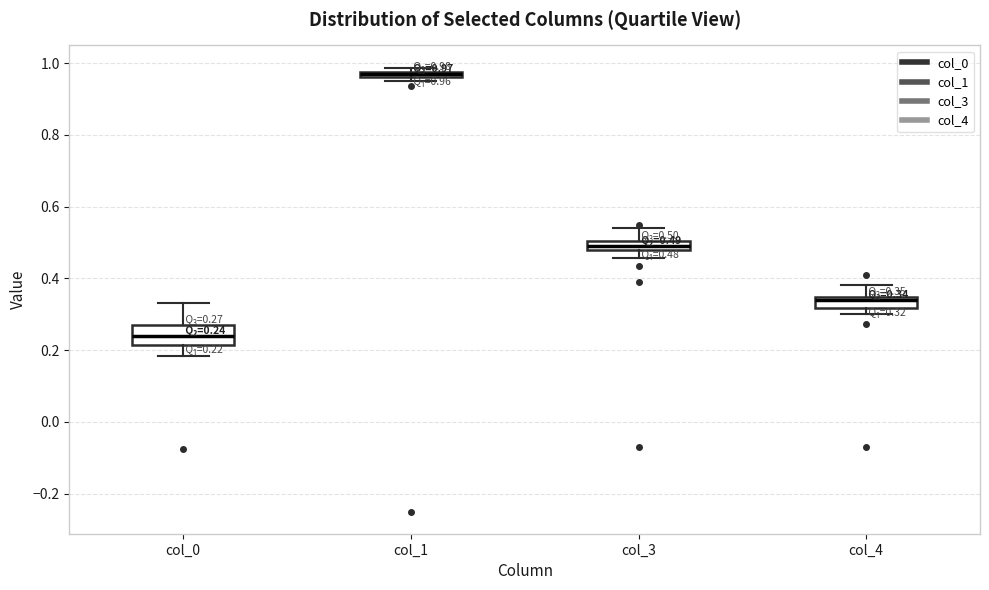

Which box has the highest median line?

col_1